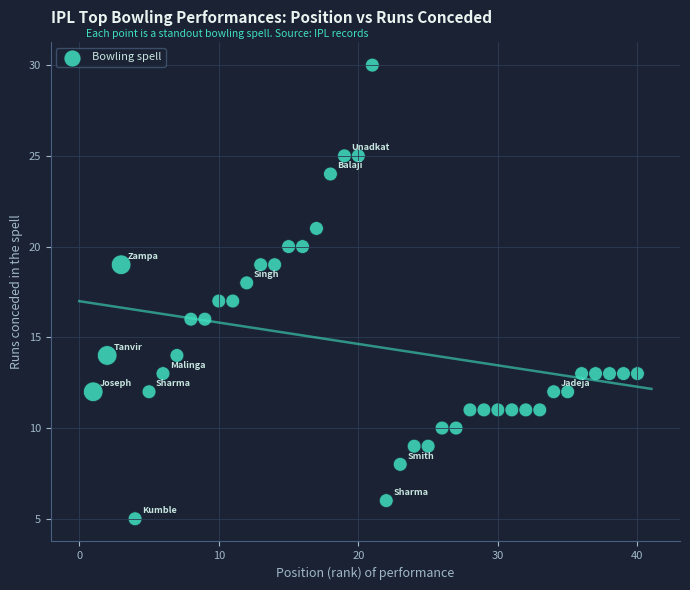

What is the range of Y values (max minus min)?

25